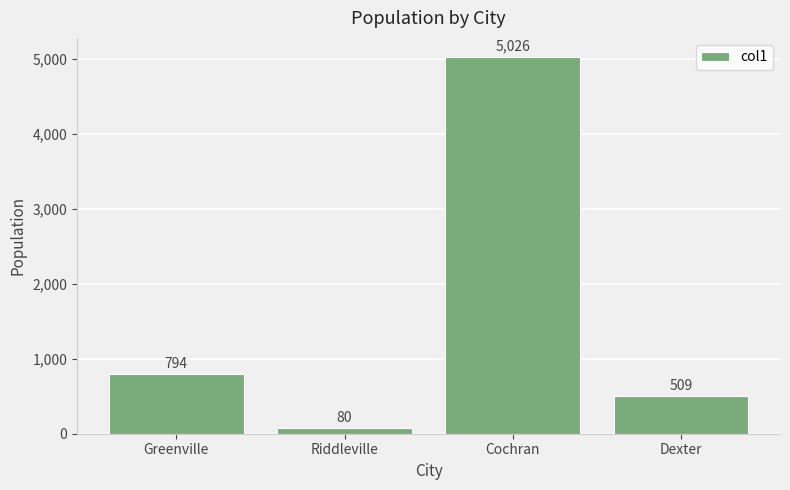

Reading left to right, extract all data points from this chart.

Greenville=794	Riddleville=80	Cochran=5026	Dexter=509